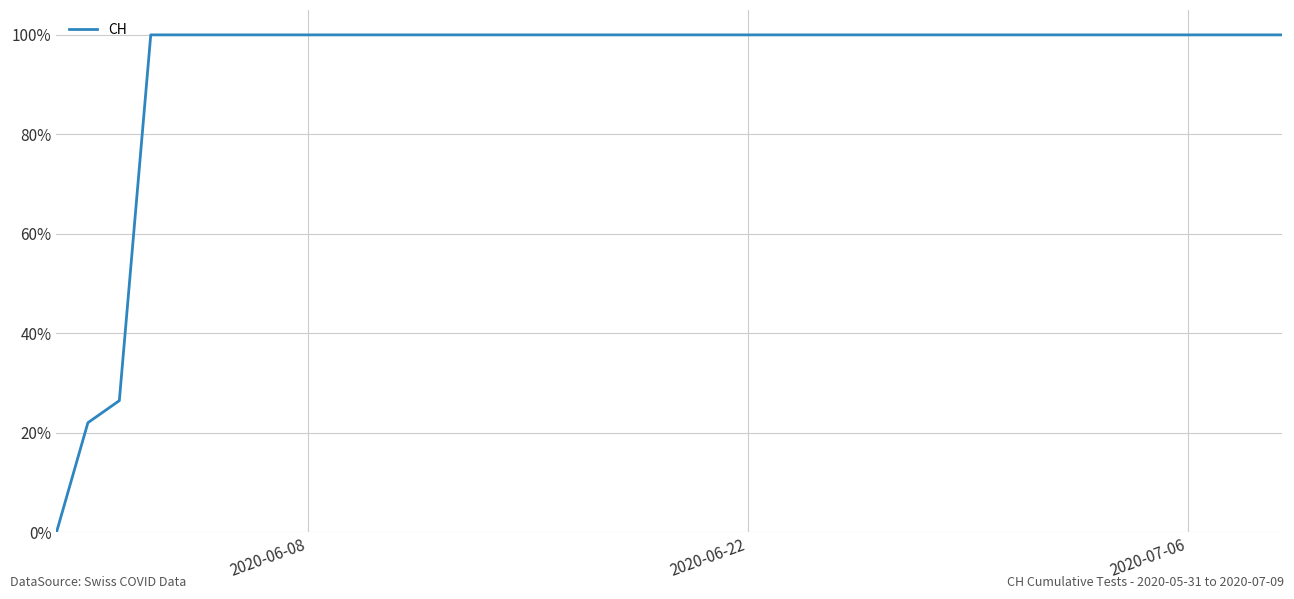

What is the difference between the maximum and minimum values?

100.0